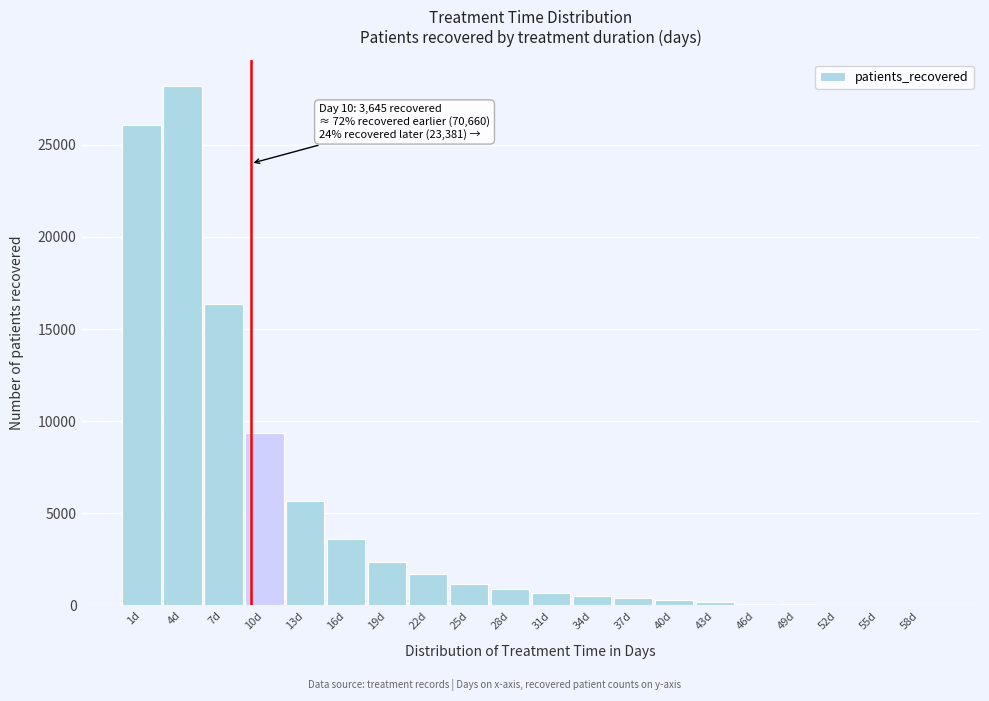

Is it true that the value at 7d is 16372?

True